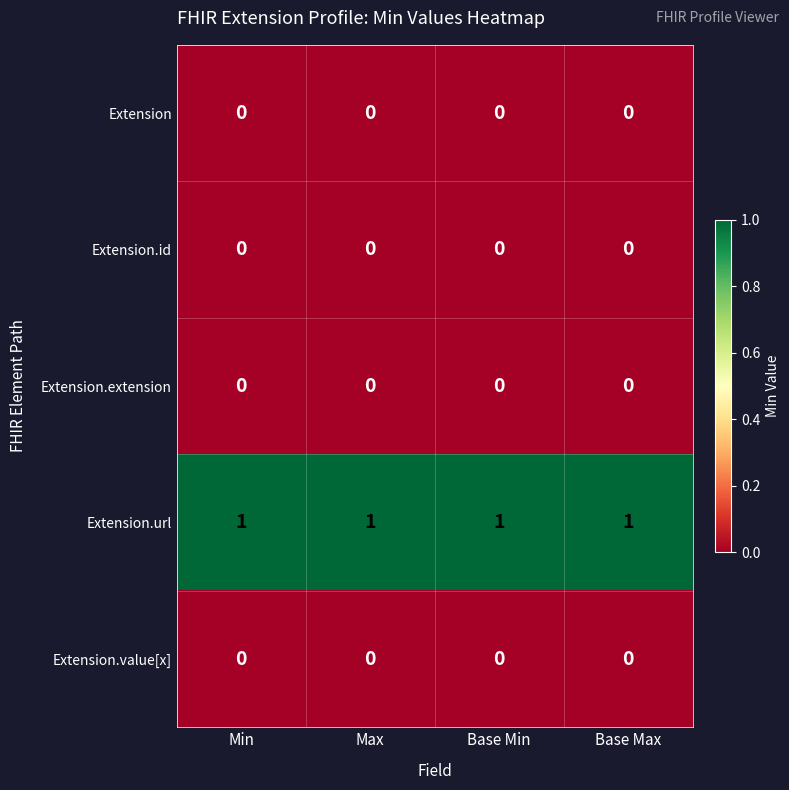

How many categories are shown in the chart?

4